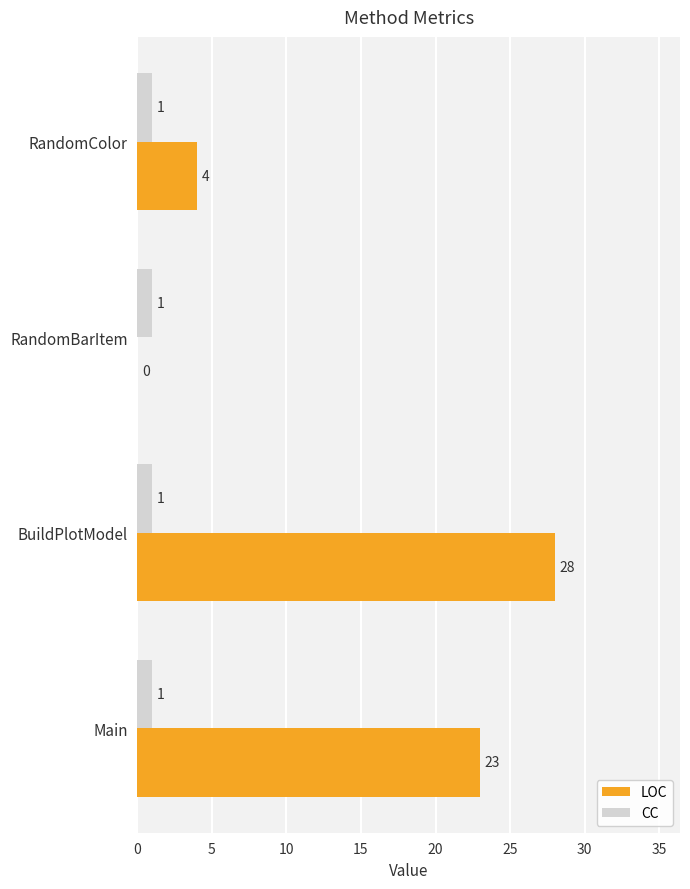

At which category is the sum across all series the highest?

BuildPlotModel